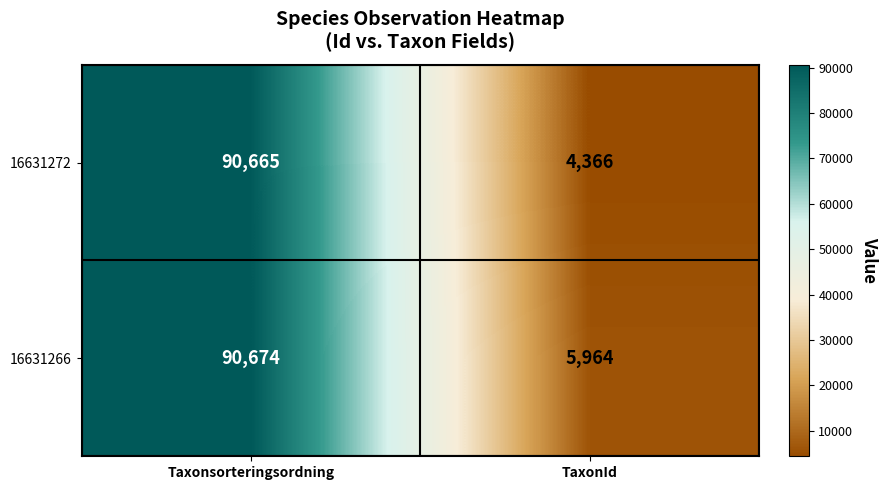

At which category does the chart reach its peak across all series?

Taxonsorteringsordning